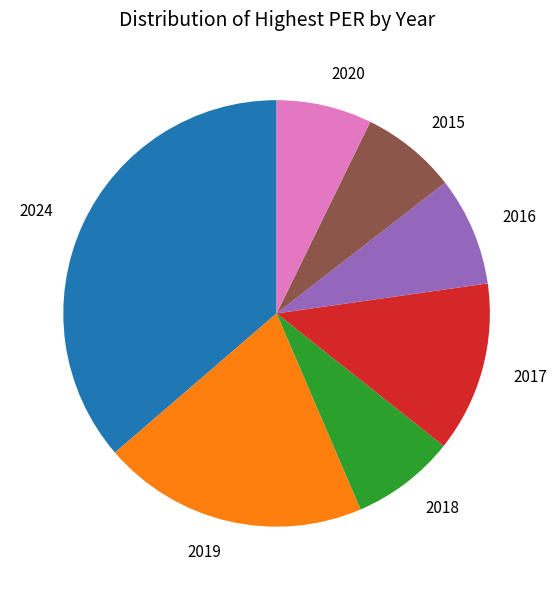

Does 2018 represent more than half of the total?

No